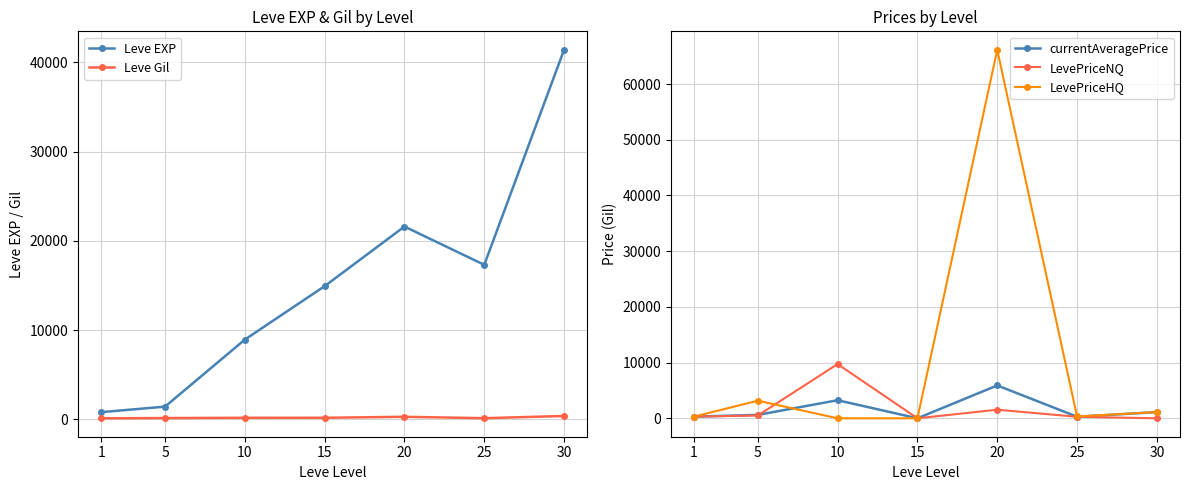

Between which two adjacent categories do currentAveragePrice and Leve Gil first intersect?

10 and 15